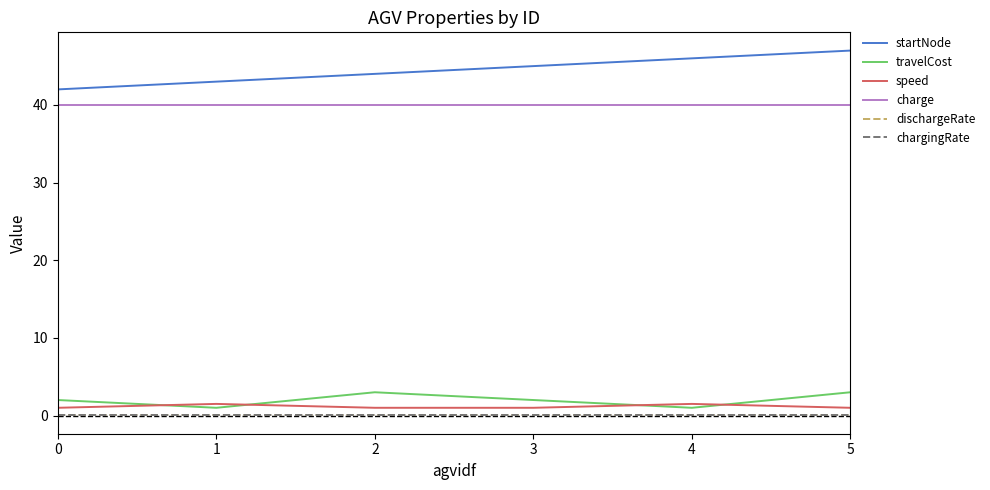

The charge series shows 40.0 at 5. True or false?

True